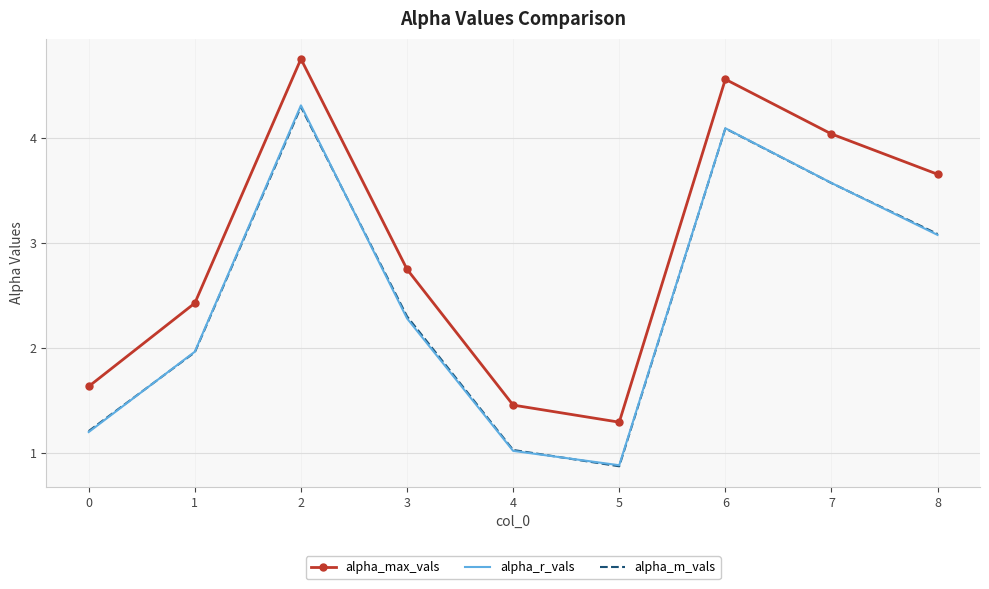

Which series has the largest total across all categories?

alpha_max_vals